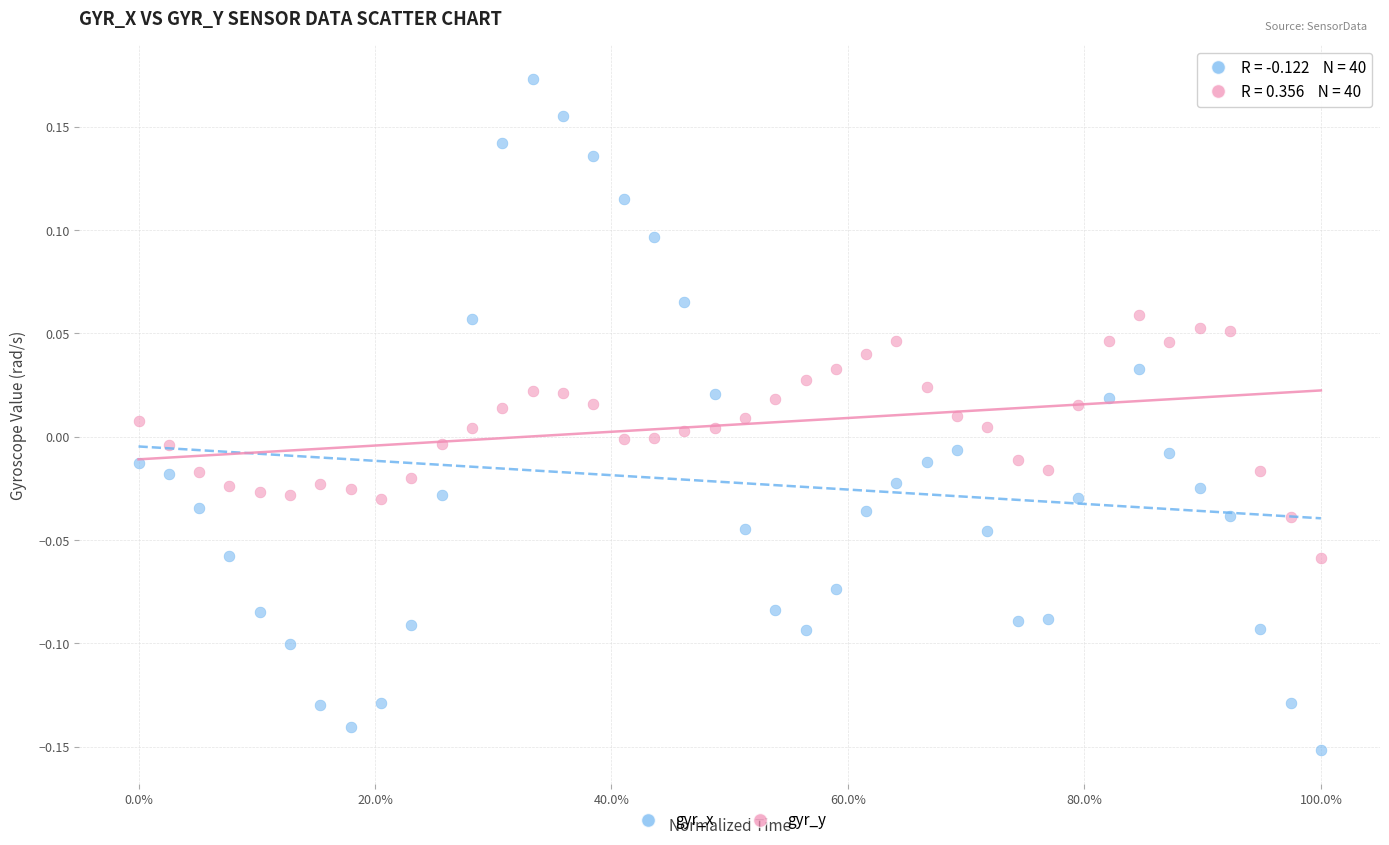

Across all data points, what is the range of Y values (max minus min)?

0.3